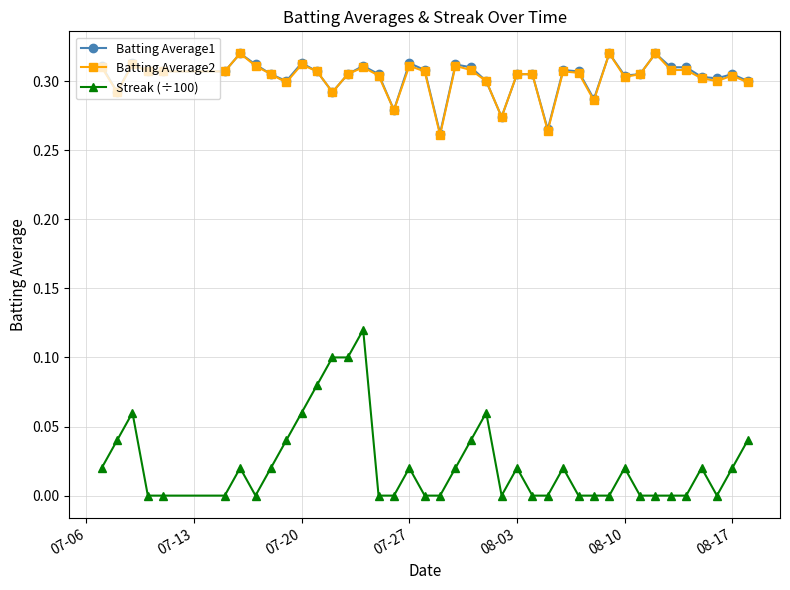

What is the sum of all Streak (÷100) values?

0.9